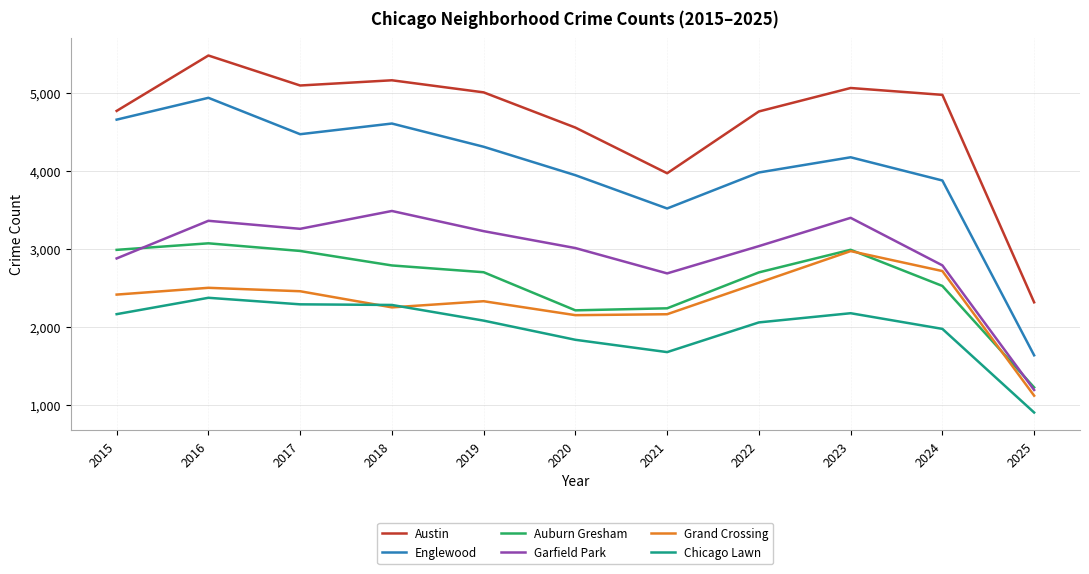

At which label is Chicago Lawn closest to 1636?

2021